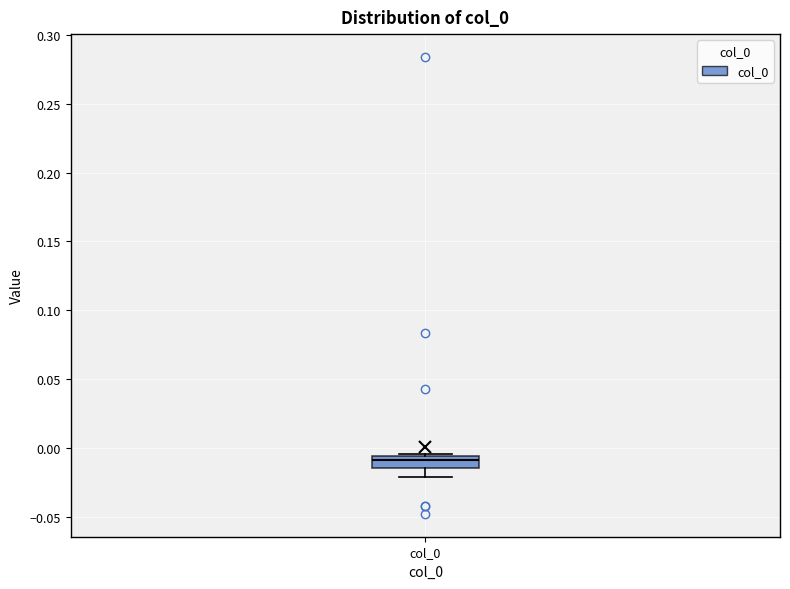

Where does the median line of the box for col_0 sit on the y-axis? The values are not printed on the chart, so give them approximately, as read against the axis.

-0.010